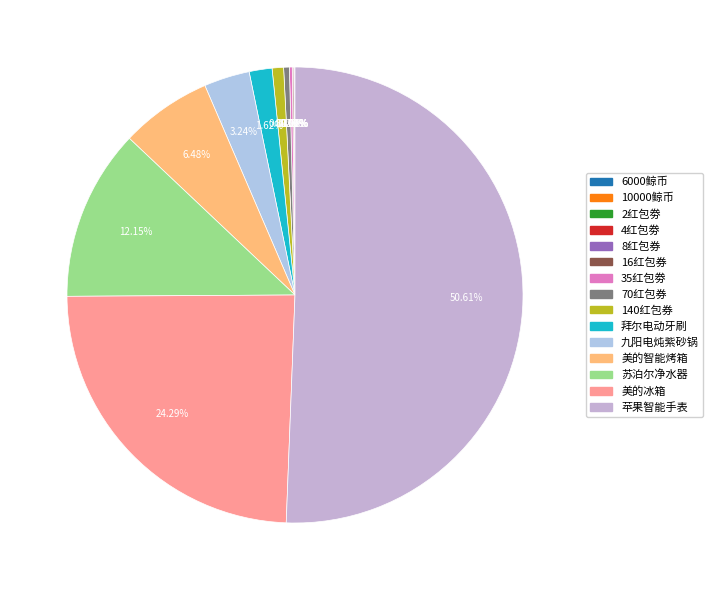

What portion of the pie excludes 35红包劵?

99.8%